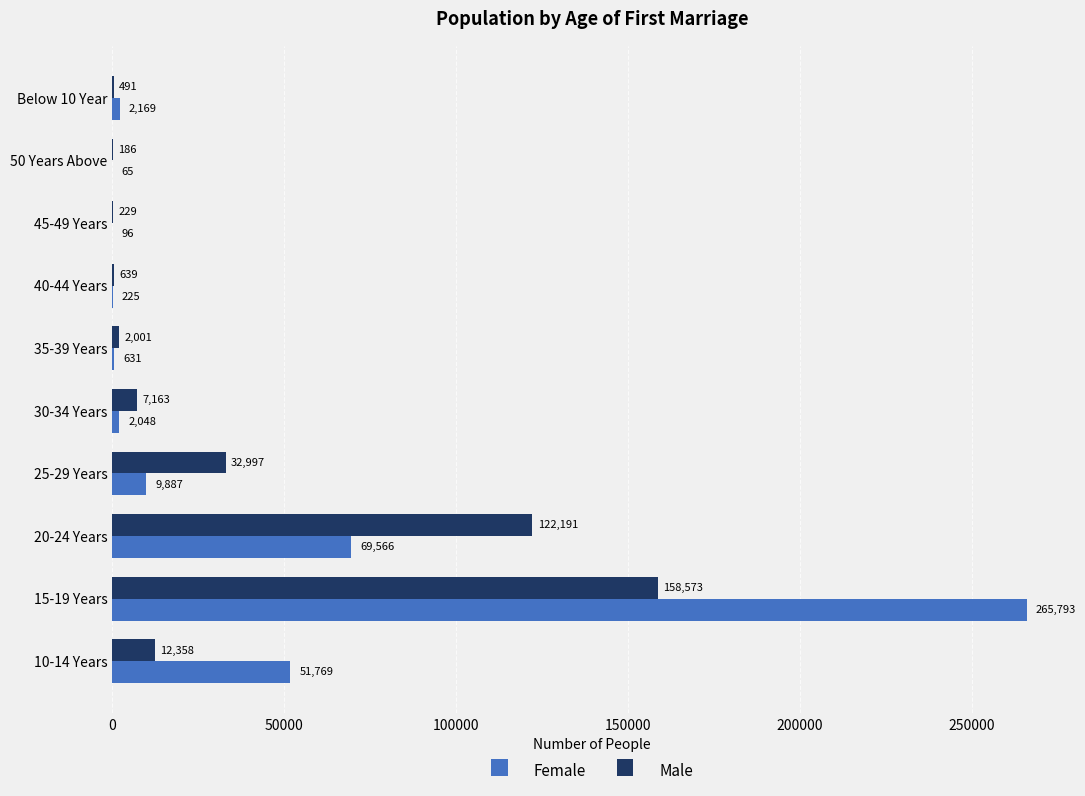

Which series changed the most between 20-24 Years and 30-34 Years?

Male